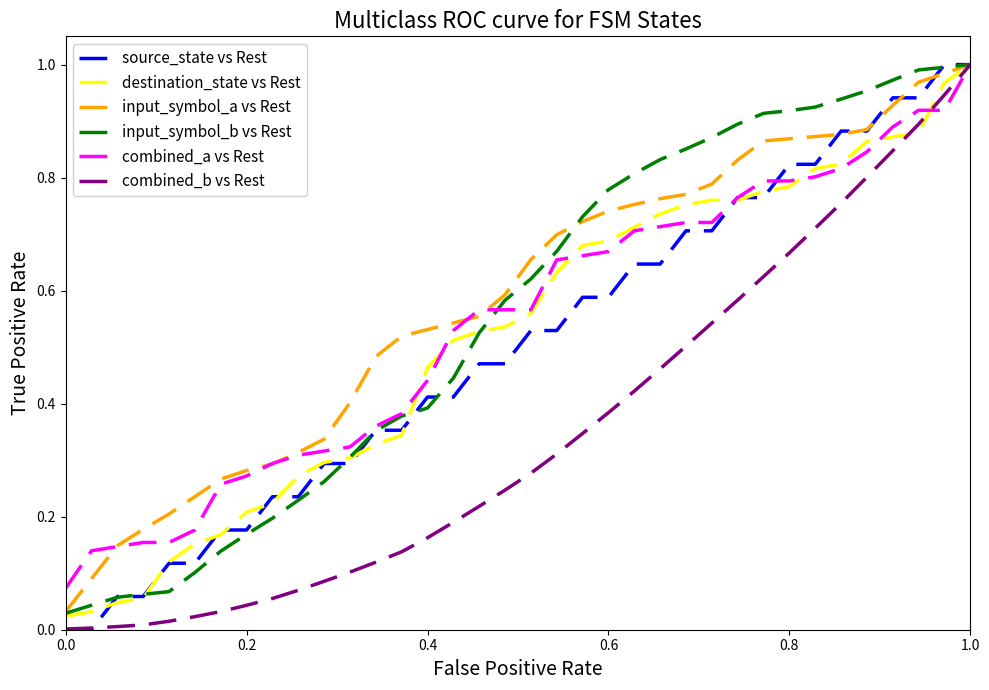

True or false: source_state vs Rest and input_symbol_a vs Rest cross at least once.

True